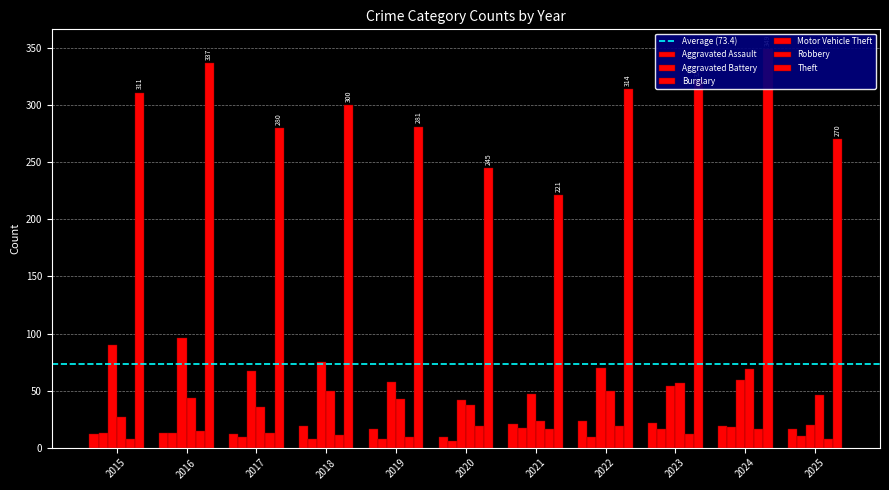

At 2016, list the series in order from largest to smallest.

Theft, Burglary, Motor Vehicle Theft, Robbery, Aggravated Assault, Aggravated Battery